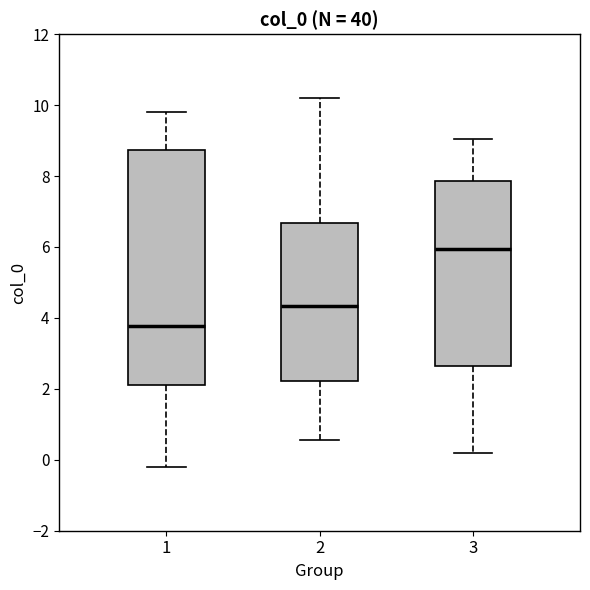

Which box's median line is the lowest?

1